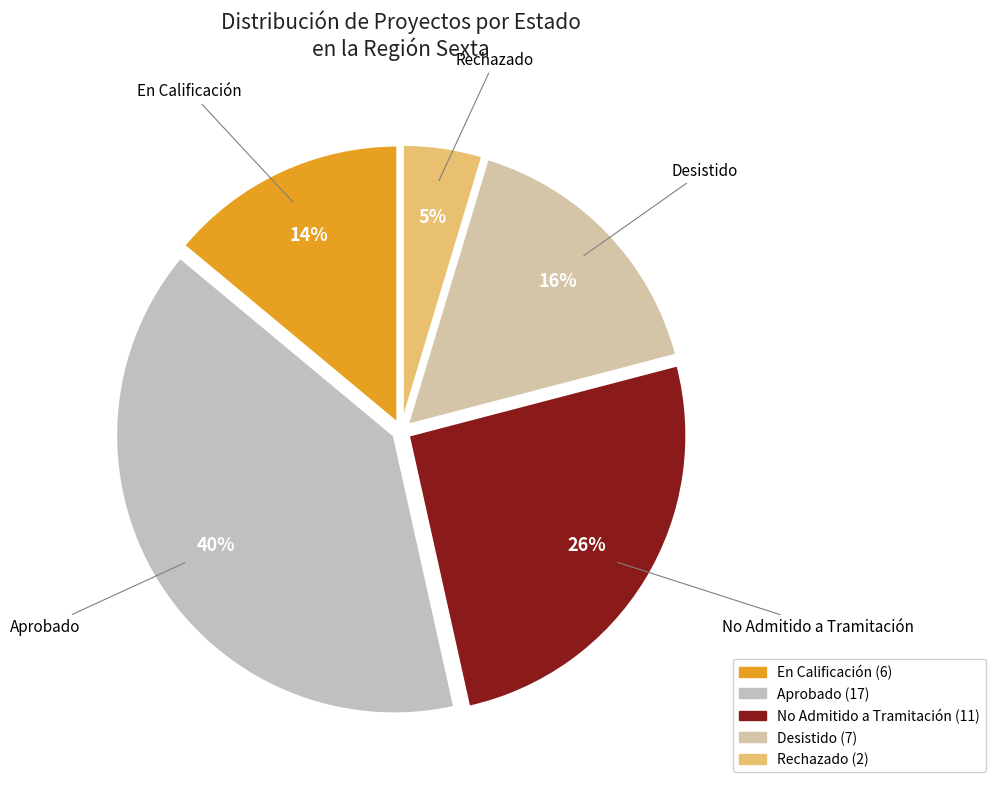

Which category has the biggest portion of the pie?

Aprobado